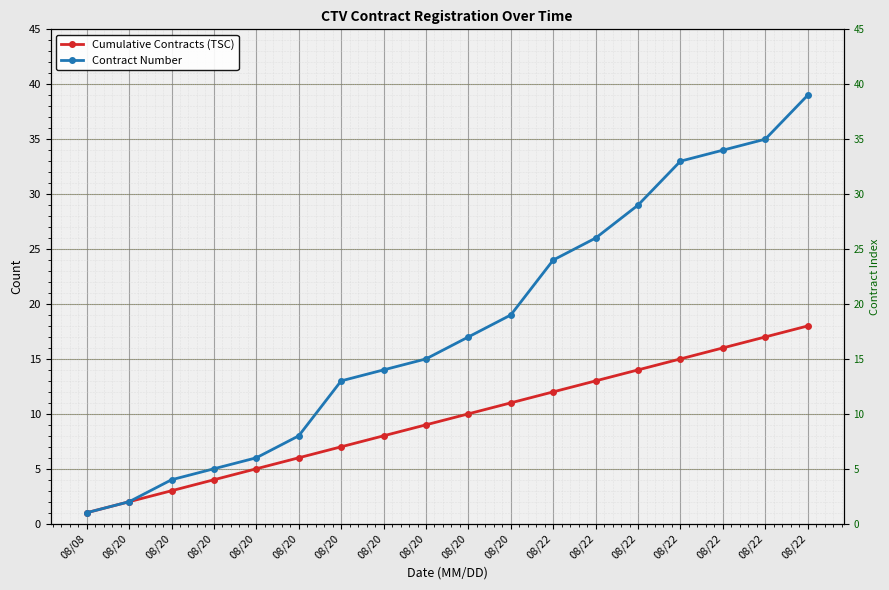

Rank the series by their average value, from lowest to highest.

Cumulative Contracts (TSC), Contract Number